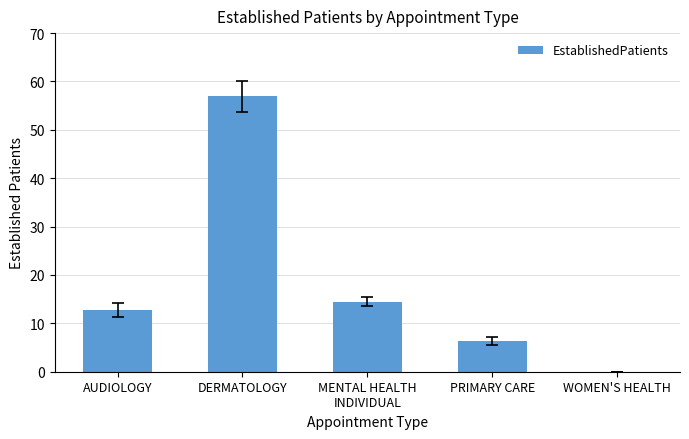

Which label corresponds to the largest value in the chart?

DERMATOLOGY